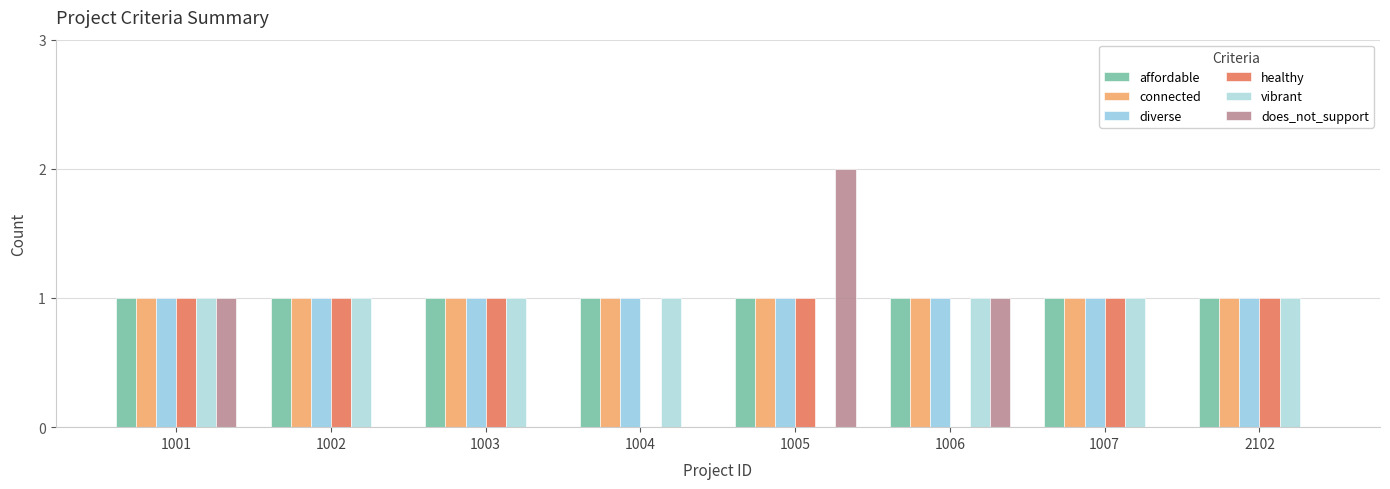

How many values in vibrant are above zero?

7